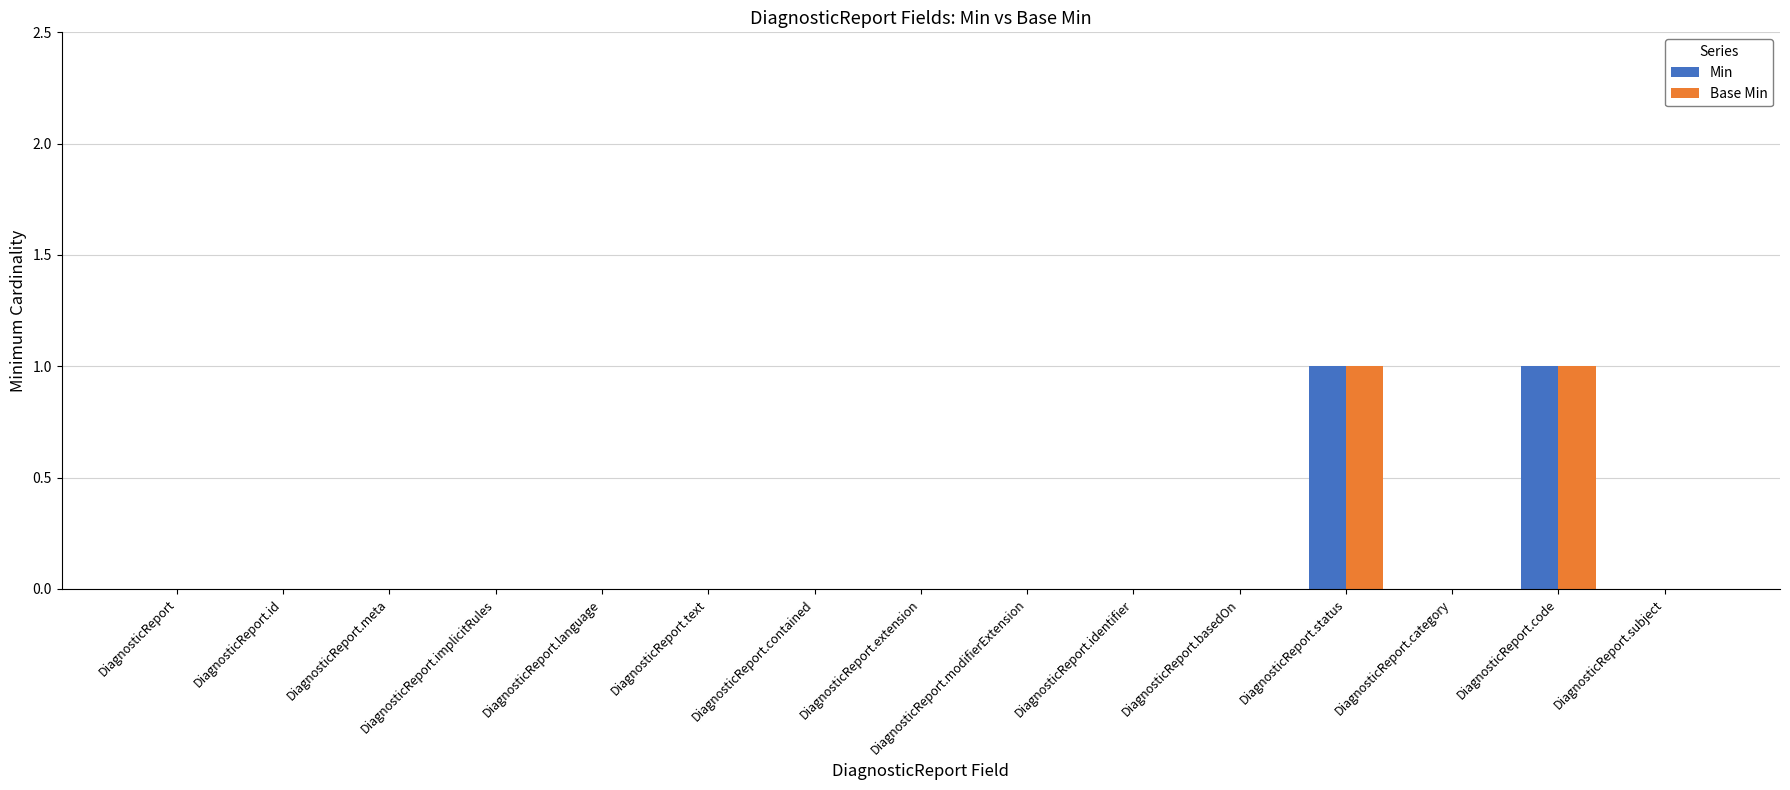

The value of Base Min at DiagnosticReport.language is 0. True or false?

True